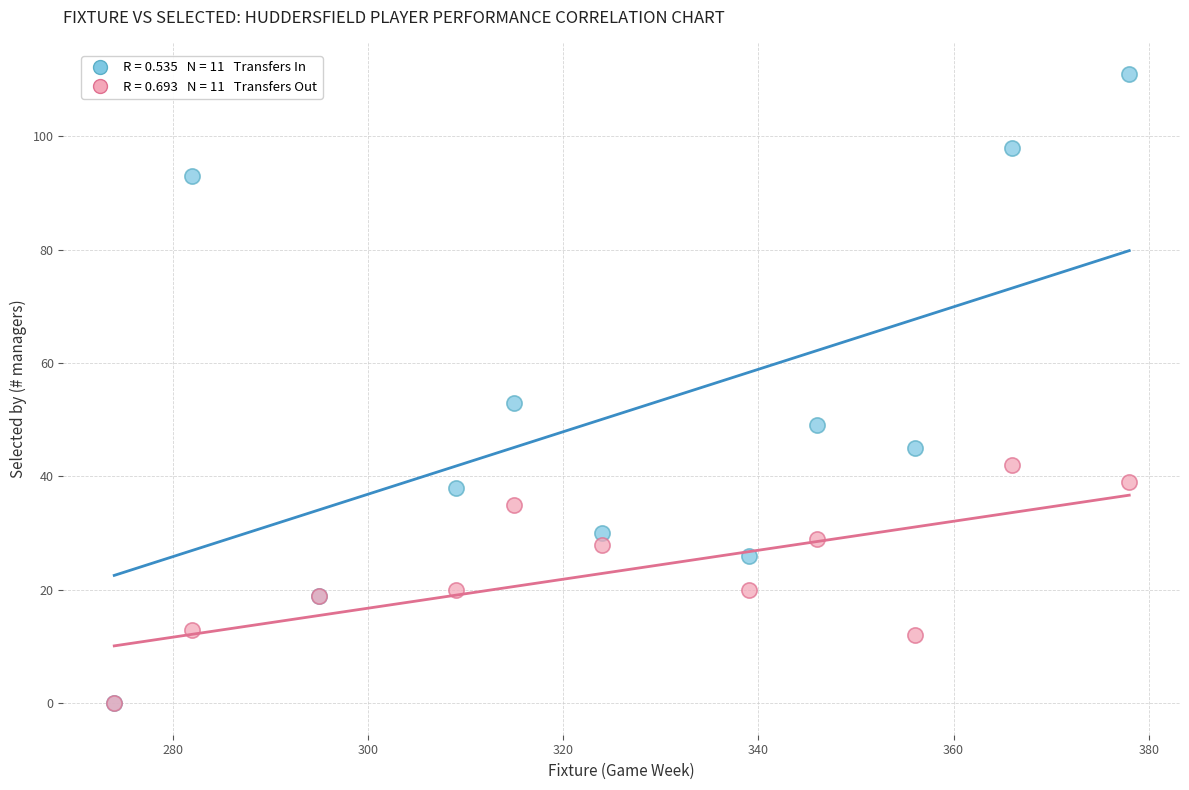

Across all series, what Y value is closest to 55?

53